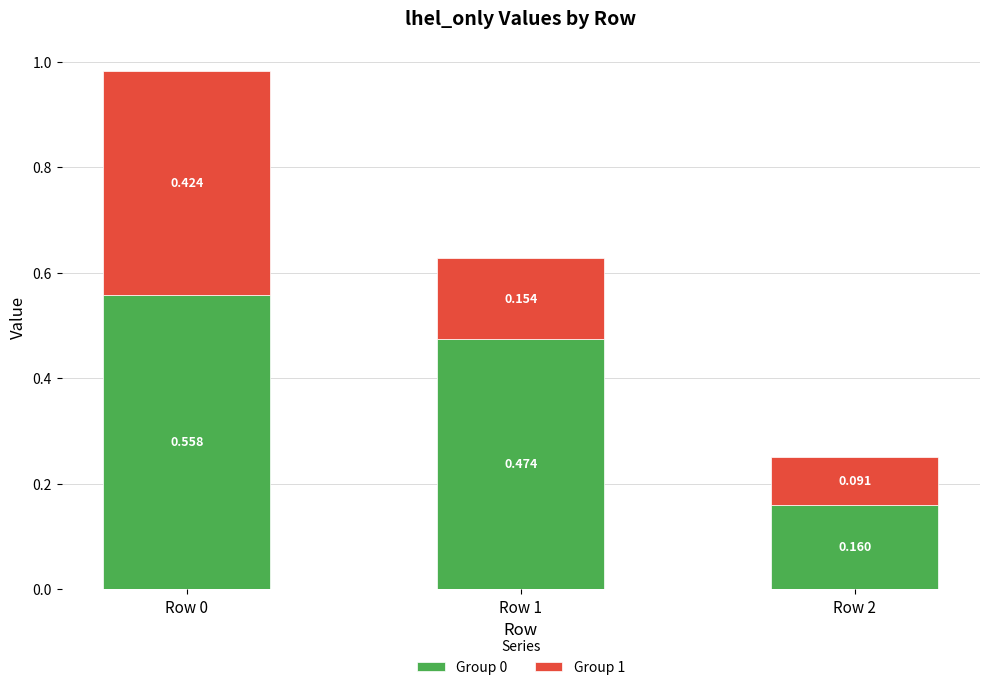

What are all the series names shown in the legend?

Group 0, Group 1